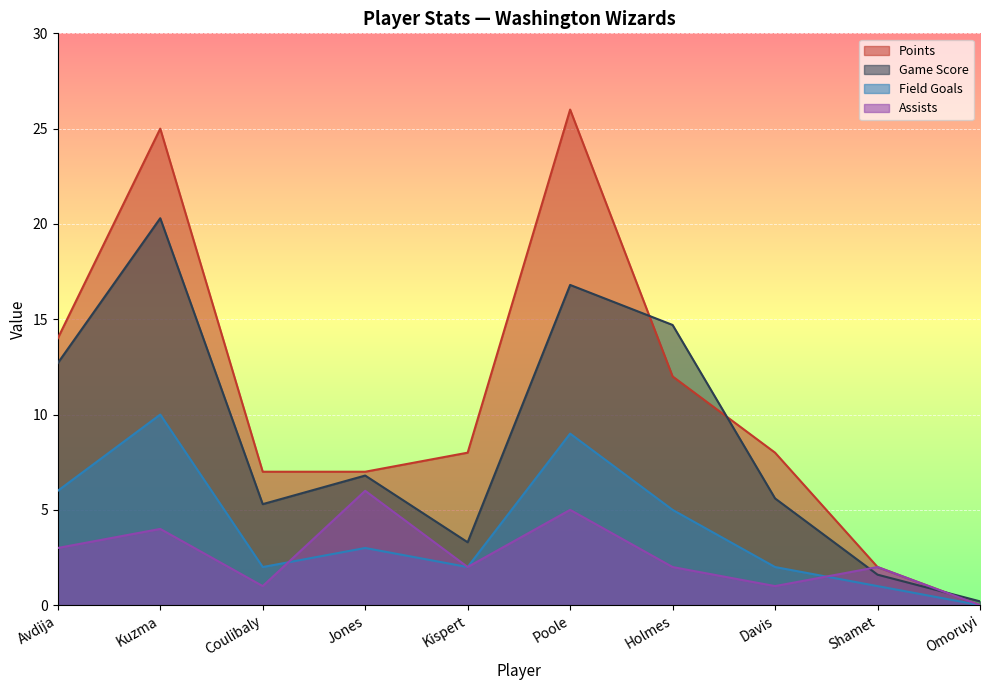

How many categories are shown in the chart?

10